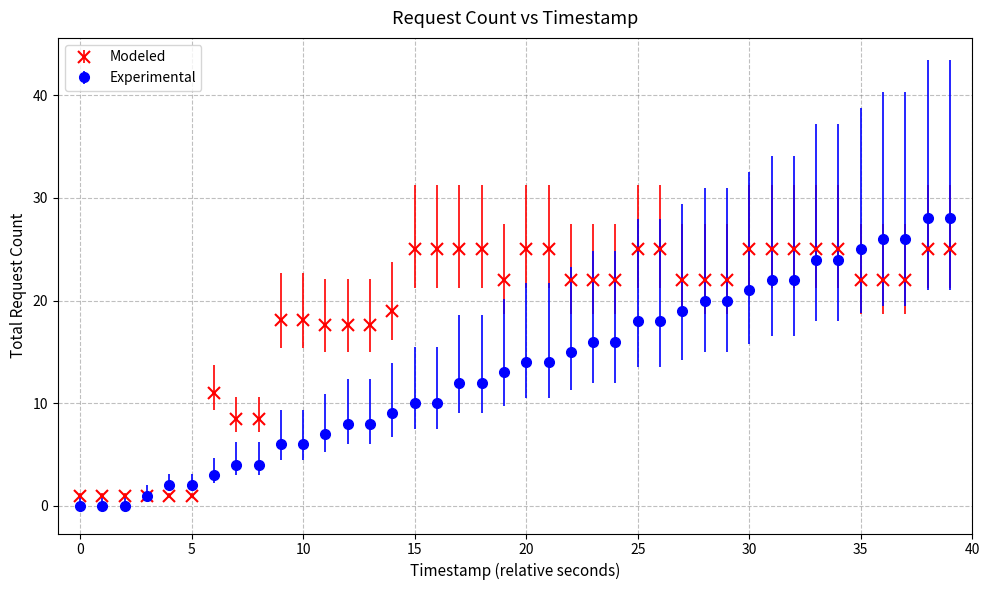

Which series has the largest total across all categories?

Modeled